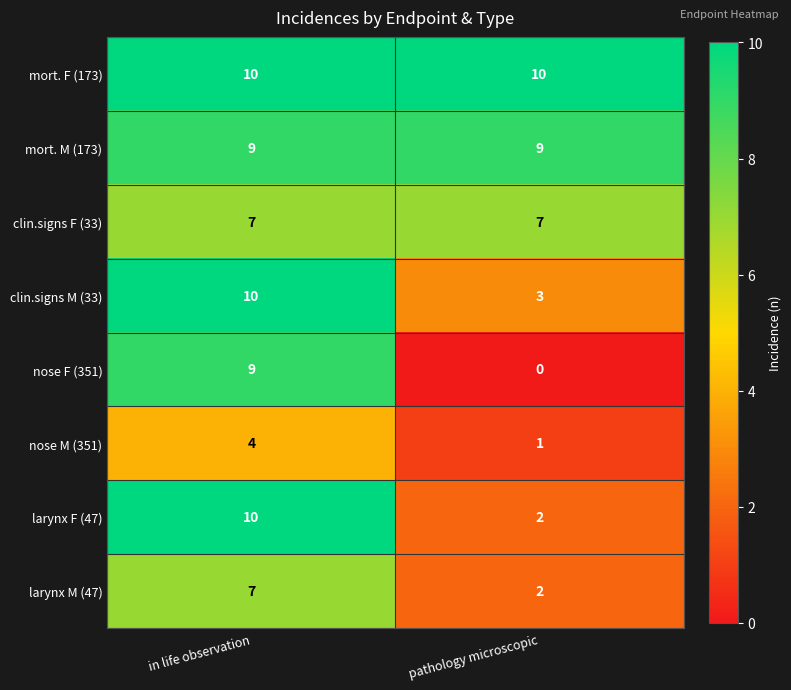

How many distinct data groups are displayed?

8